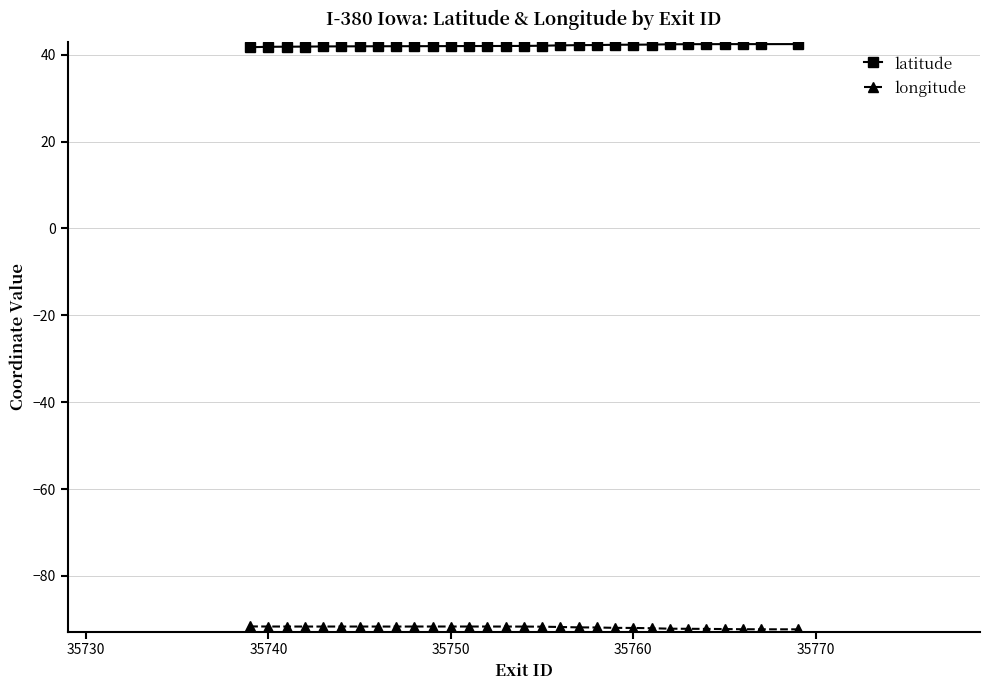

What is the smallest value displayed?

-92.3